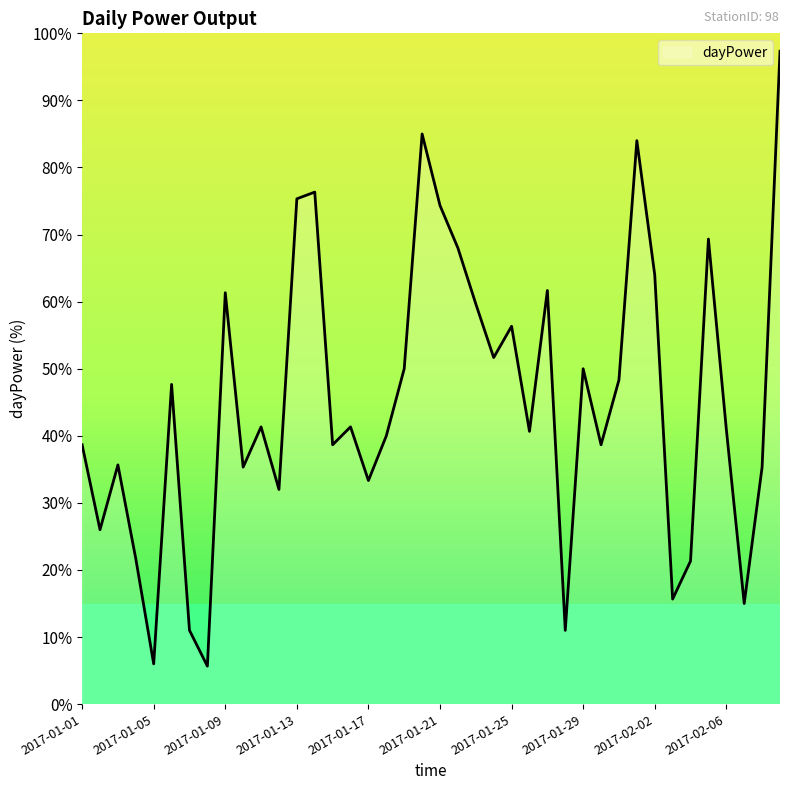

What is the minimum value shown in the chart?

5.7